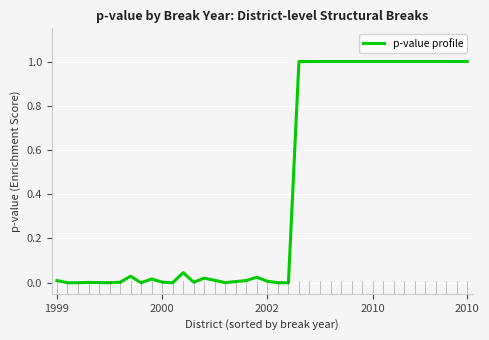

Does the chart have visible grid lines?

Yes